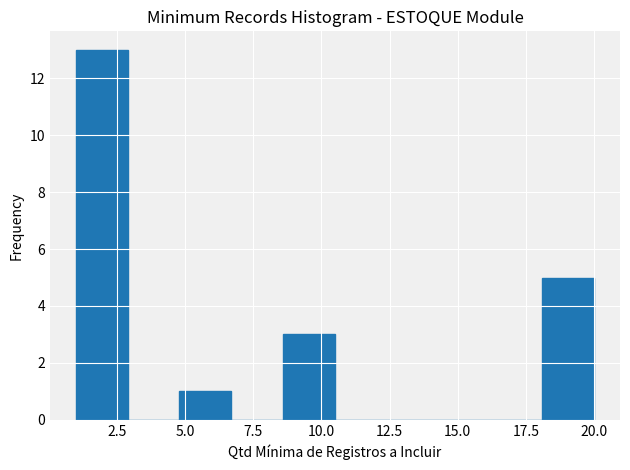

Read against the x-axis, roughly where is the centre of the tallest bar?

2.0